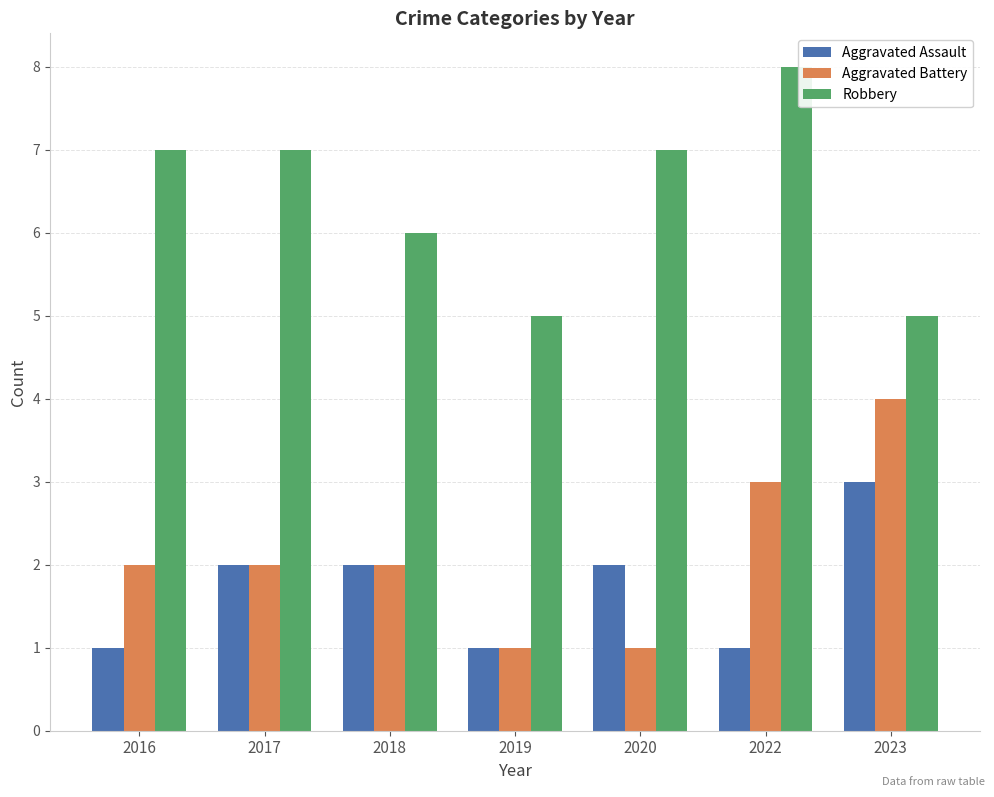

How many groups of bars are there?

7